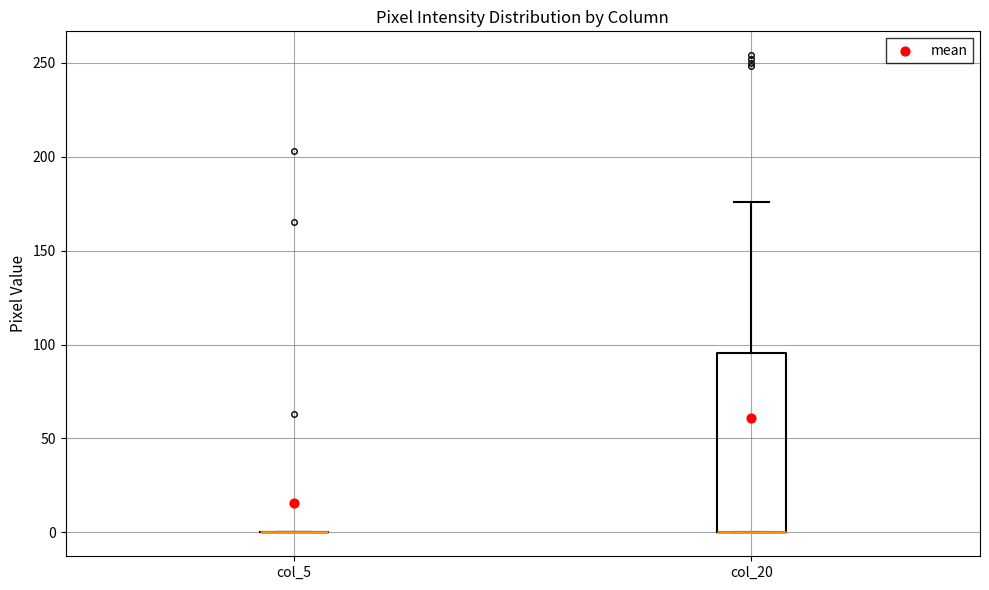

Reading left to right, transcribe this box plot: for each box, give where its median line is, the range the box spans, and where its two whiskers end, as read against the y-axis. The values are not printed on the chart, so give them approximately, as read against the axis.

col_5: box collapsed to a line at 0, whiskers 0 to 0
col_20: median 0 (drawn on the box's lower edge), box 0 to 95, whiskers 0 to 175